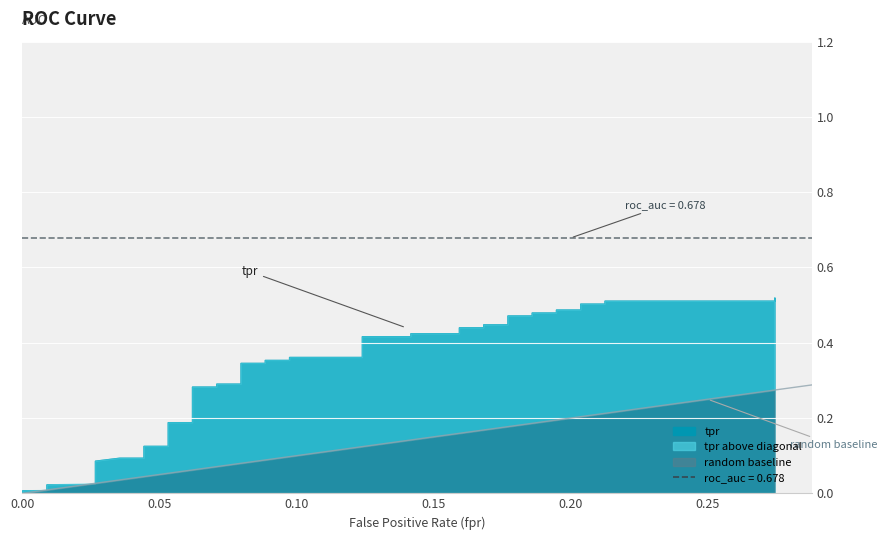

What is the difference between the maximum and minimum values in the fpr series?

0.3